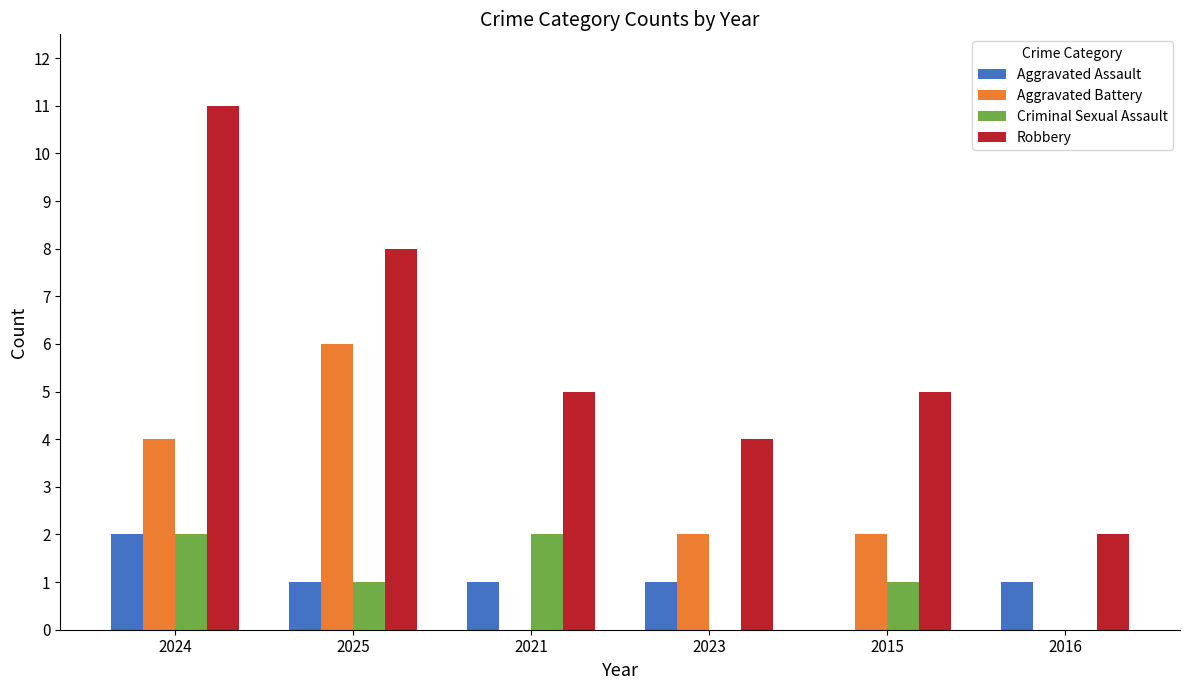

What is the approximate value of Aggravated Battery at 2025?

6